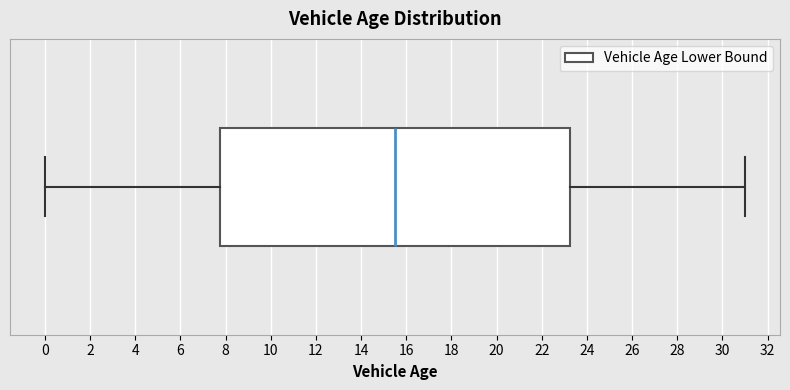

Transcribe this box plot: give where the median line is, the range the box spans, and where the two whiskers end, as read against the x-axis. The values are not printed on the chart, so give them approximately, as read against the axis.

median 15.6, box 7.8 to 23.2, whiskers 0.0 to 31.0